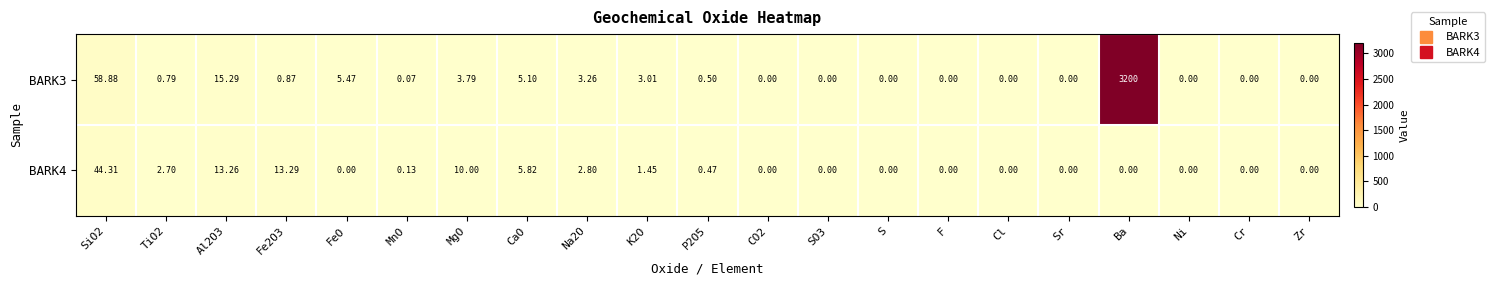

At which category is the sum across all series the highest?

Ba